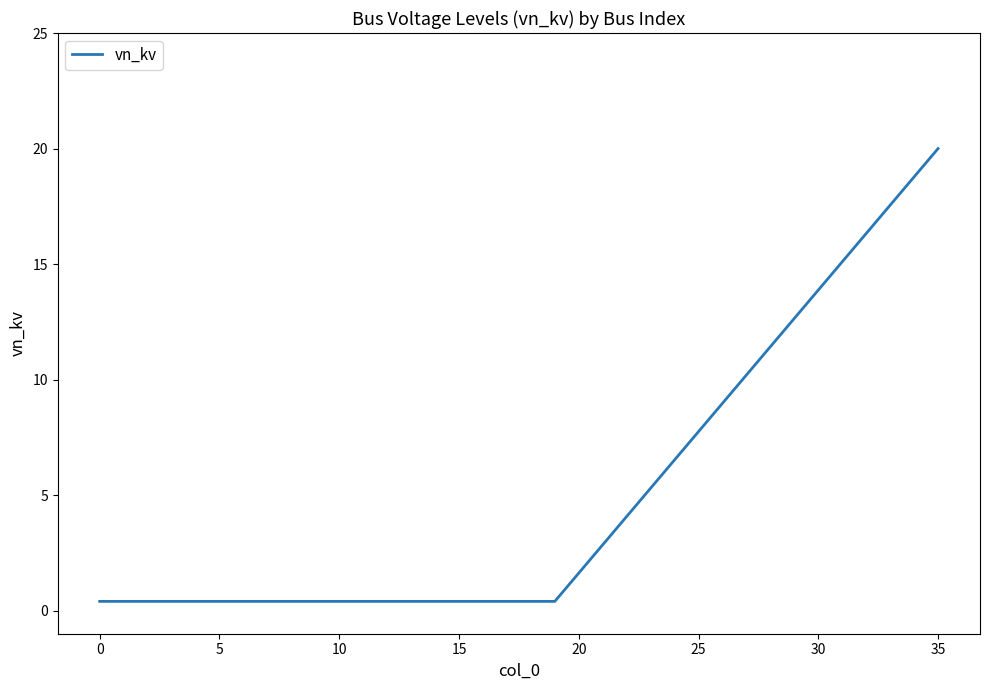

How many lines are shown in the chart?

1